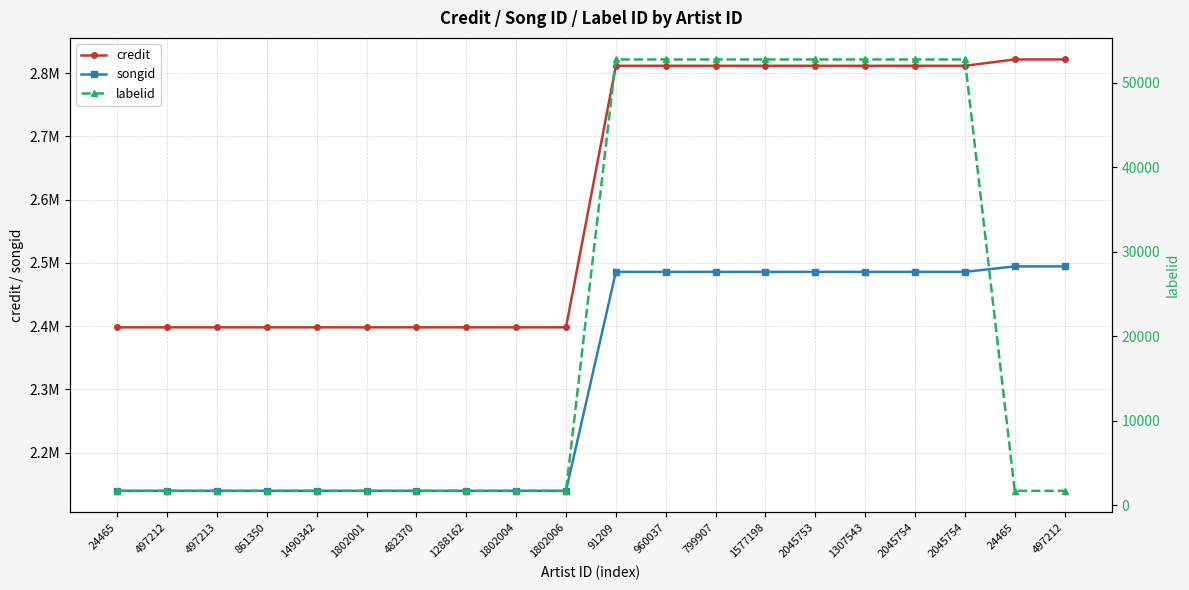

What are all the series names shown in the legend?

credit, songid, labelid